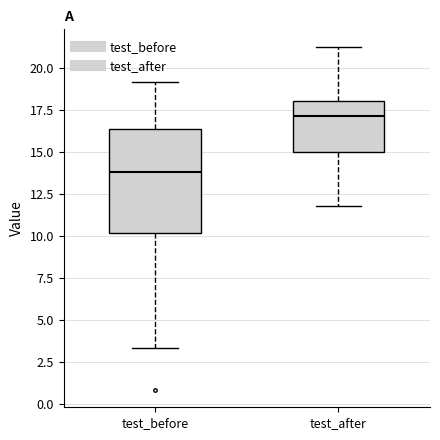

Reading left to right, transcribe this box plot: for each box, give where its median line is, the range the box spans, and where its two whiskers end, as read against the y-axis. The values are not printed on the chart, so give them approximately, as read against the axis.

test_before: median 14.0, box 10.0 to 16.5, whiskers 3.5 to 19.0
test_after: median 17.0, box 15.0 to 18.0, whiskers 12.0 to 21.5